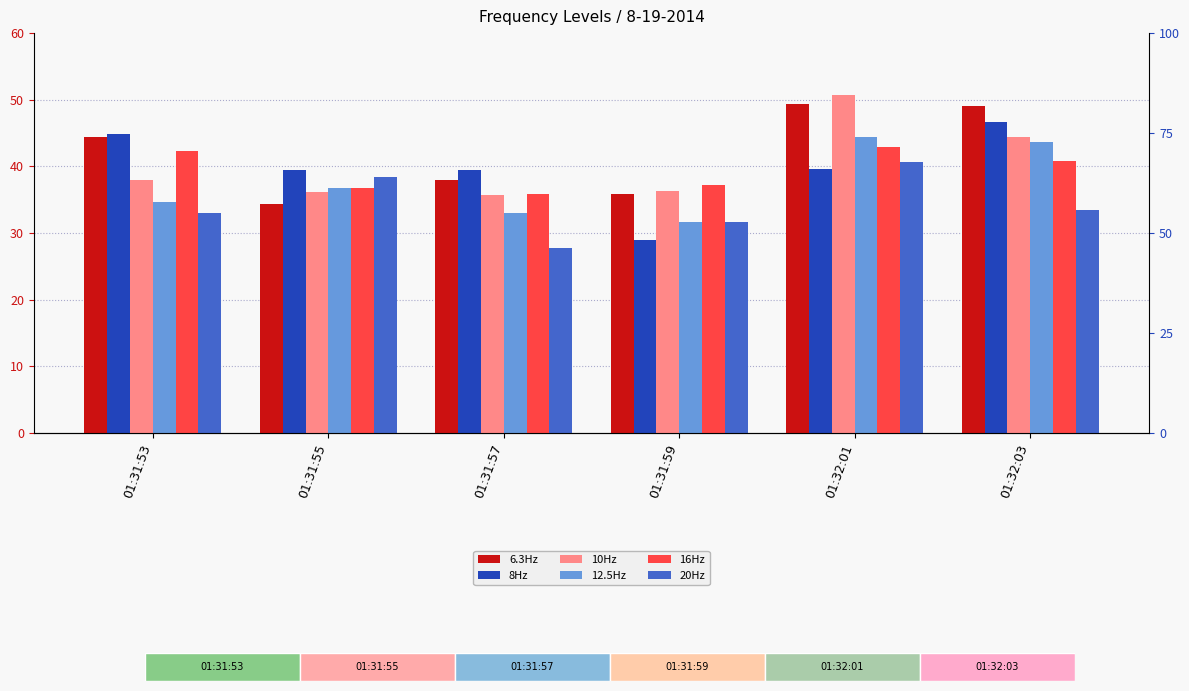

What is the highest value of the 20Hz series?

40.7